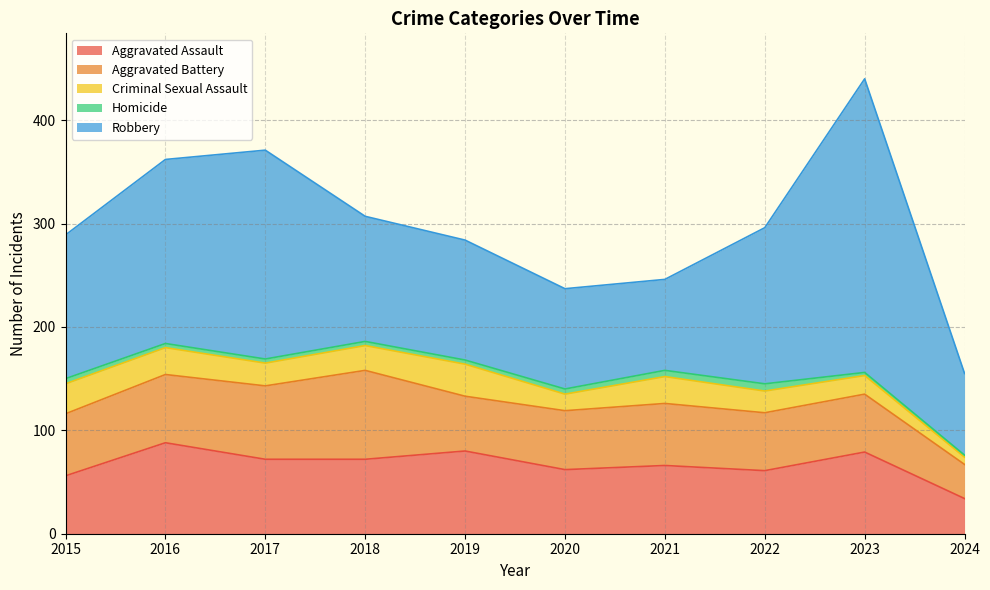

At which category is the sum across all series the highest?

2023